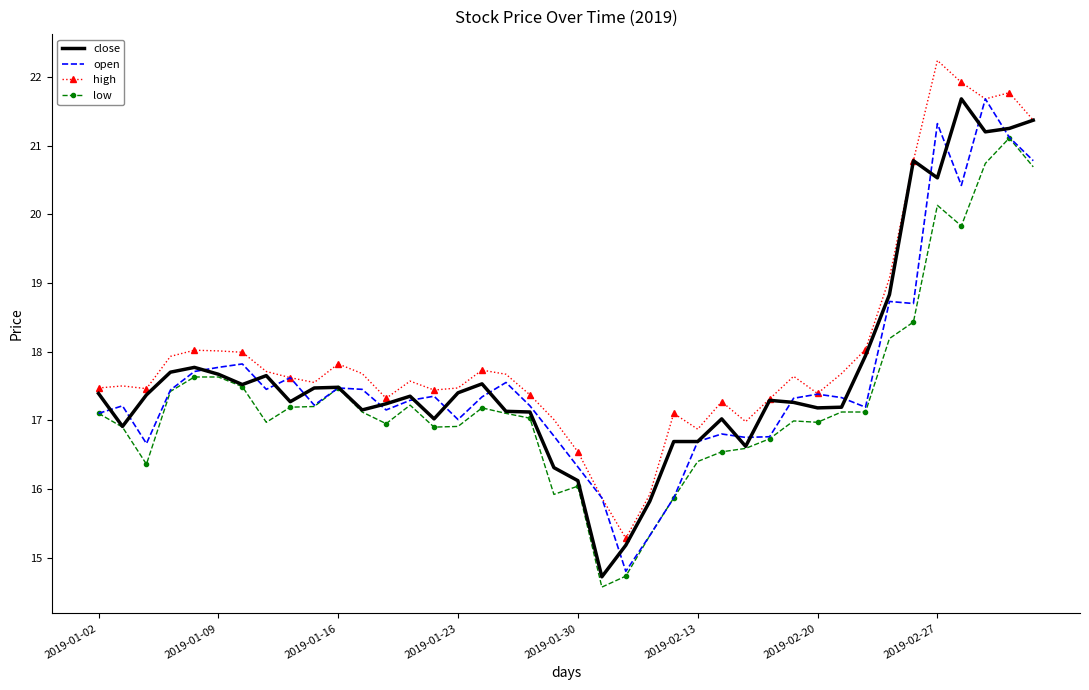

What is the greatest value displayed?

22.2